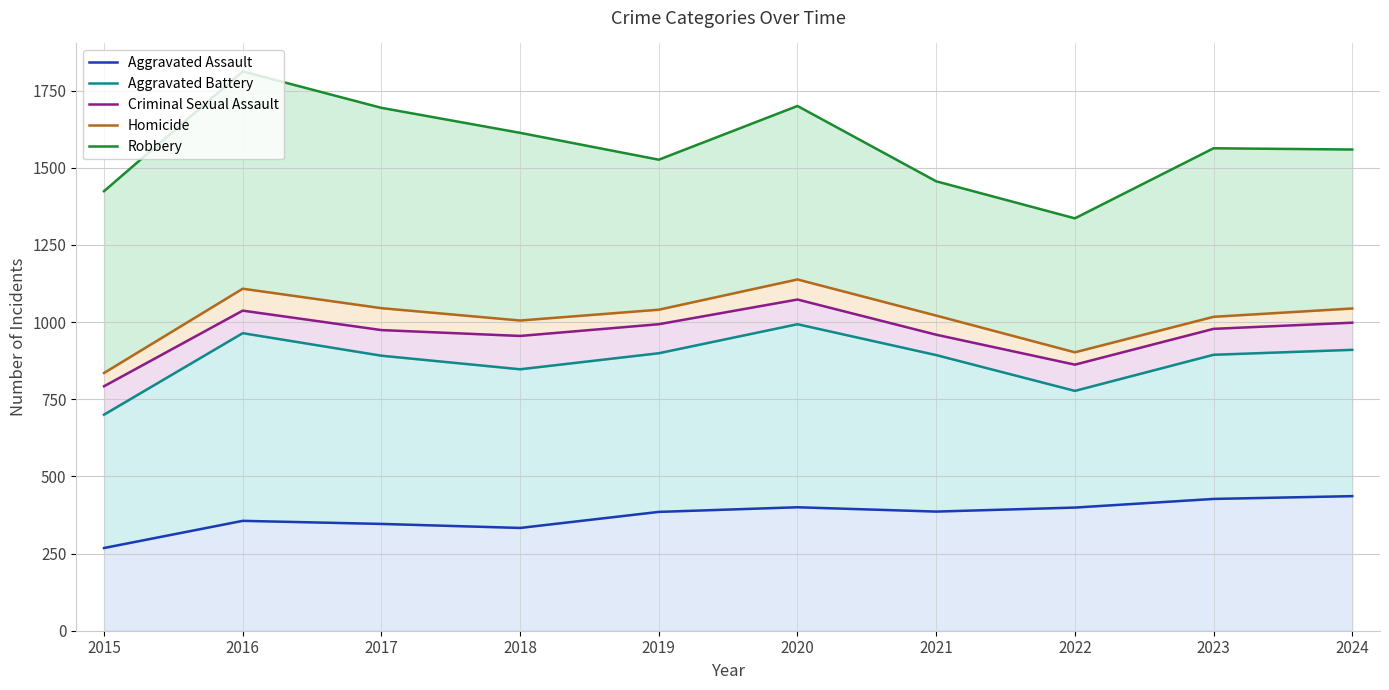

How many values in the Homicide series exceed 1040?

4